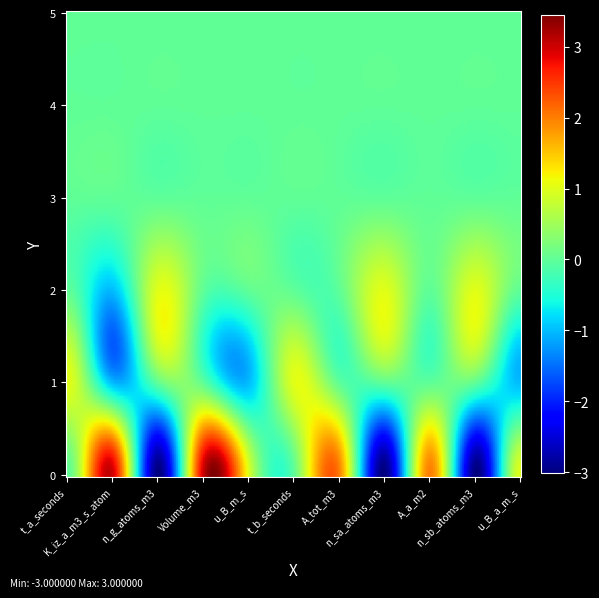

Reading right to left, transcribe all the data shown in this chart.

0: 10=1	9=-3	8=2	7=-3	6=2	5=0	4=1	3=3	2=-3	1=3	0=0
1: 10=-1	9=0	8=0	7=0	6=0	5=1	4=-1	3=0	2=0	1=-1	0=1
2: 10=0	9=1	8=0	7=1	6=0	5=0	4=0	3=0	2=1	1=-1	0=0
3: 10=0	9=0	8=0	7=0	6=0	5=0	4=0	3=0	2=0	1=0	0=0
4: 10=0	9=0	8=0	7=0	6=0	5=0	4=0	3=0	2=0	1=0	0=0
5: 10=0	9=0	8=0	7=0	6=0	5=0	4=0	3=0	2=0	1=0	0=0